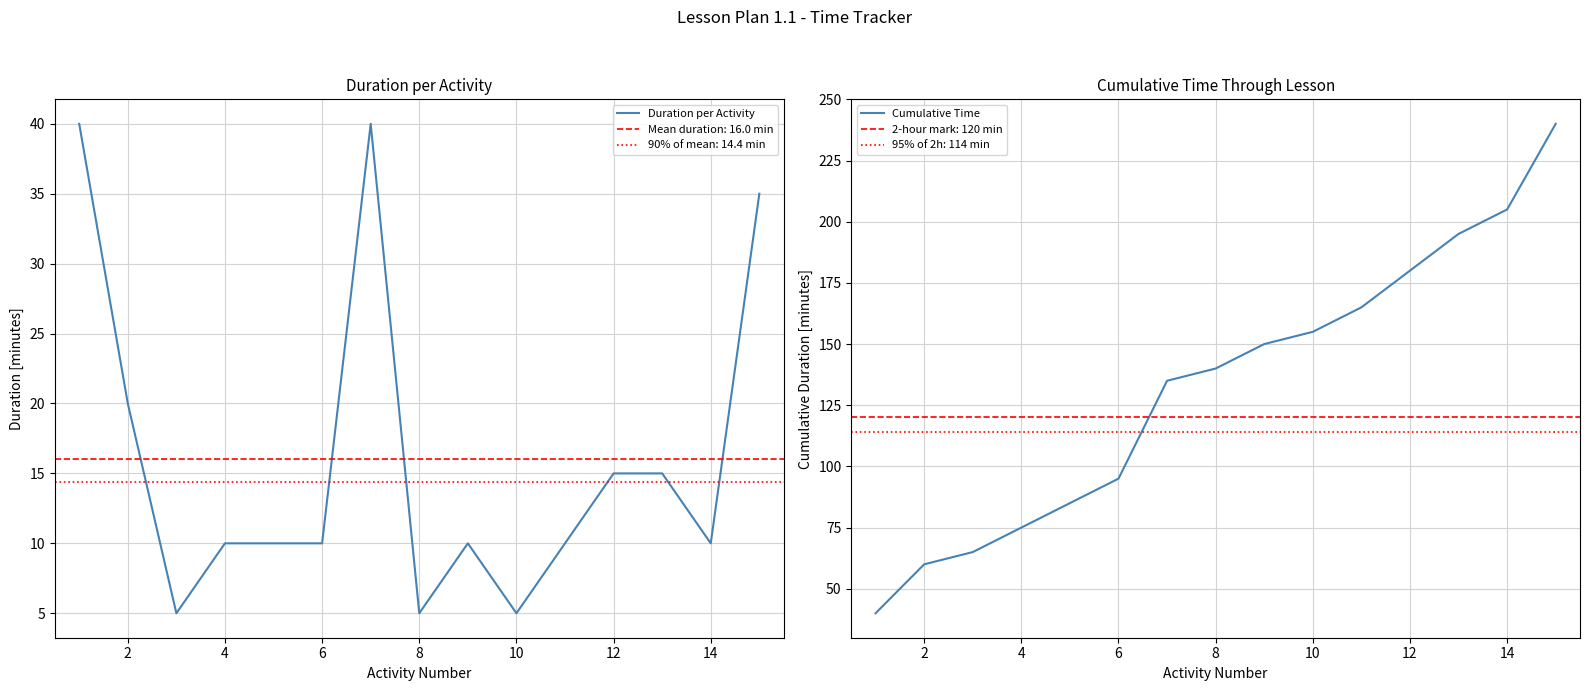

What is the minimum value for Cumulative Time?

40